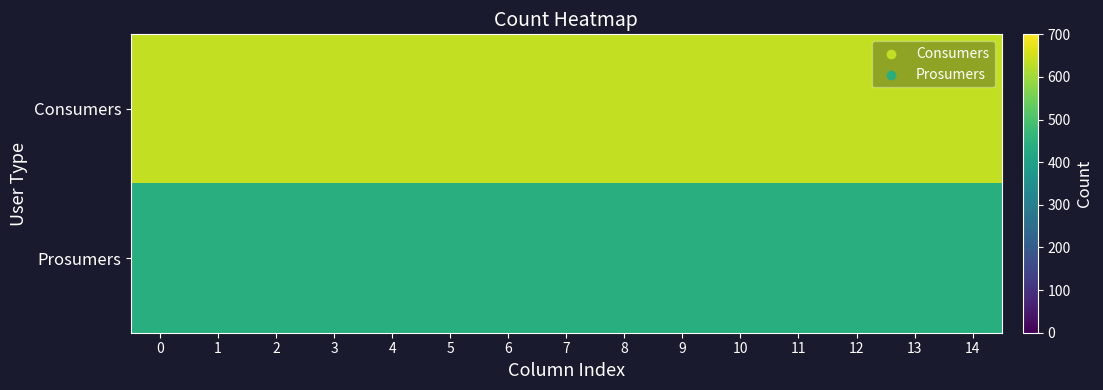

Rank the series by their average value, from highest to lowest.

row_0, row_1